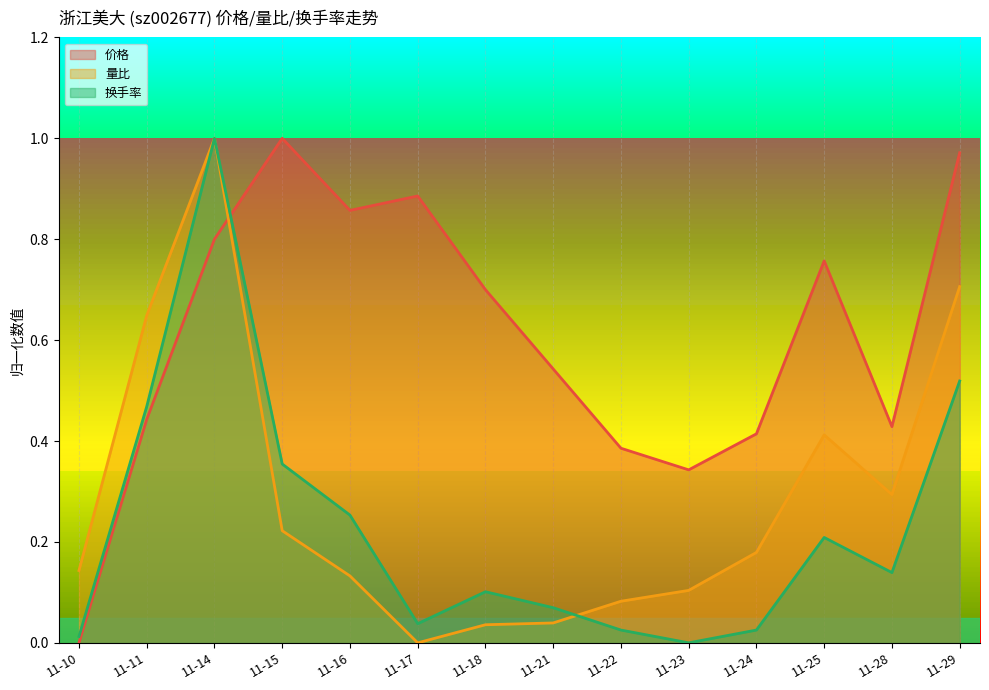

How many times do 换手率 and 量比 cross each other?

2